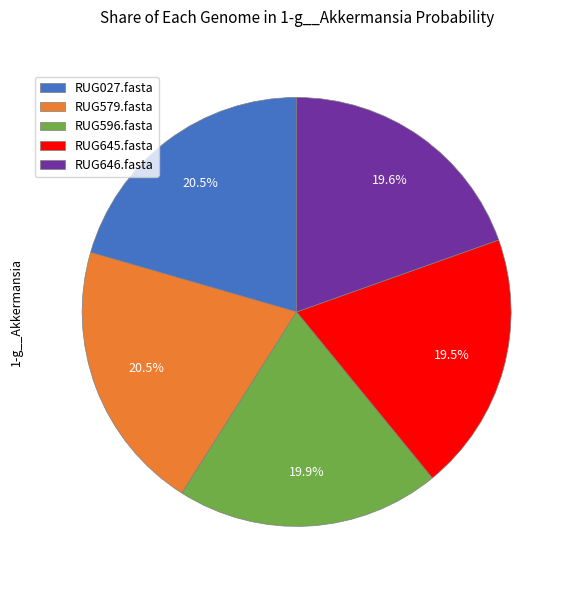

How much of the chart is everything except RUG579.fasta?

79.5%